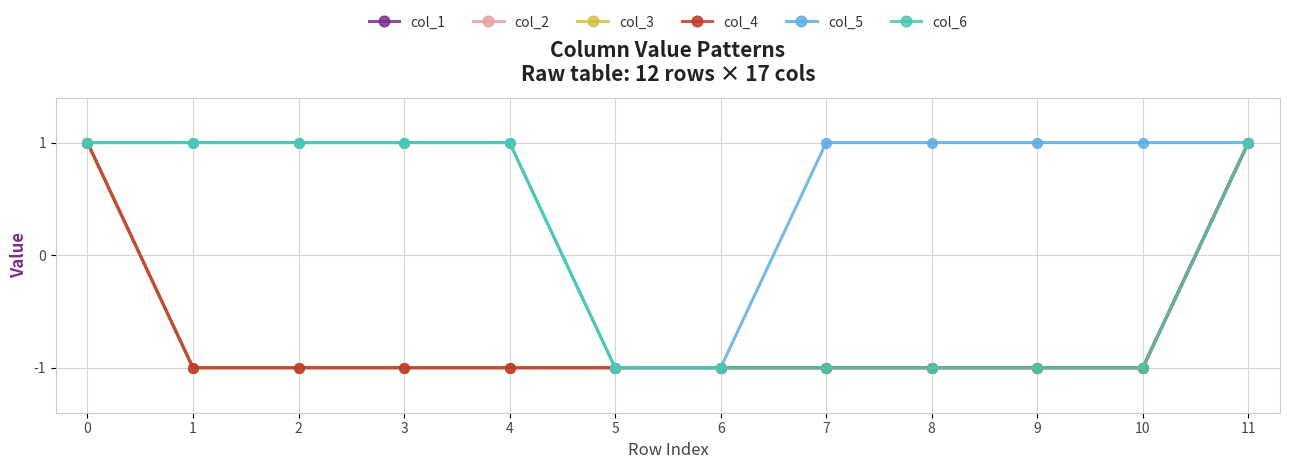

Is this an area chart (filled region under the line)?

No